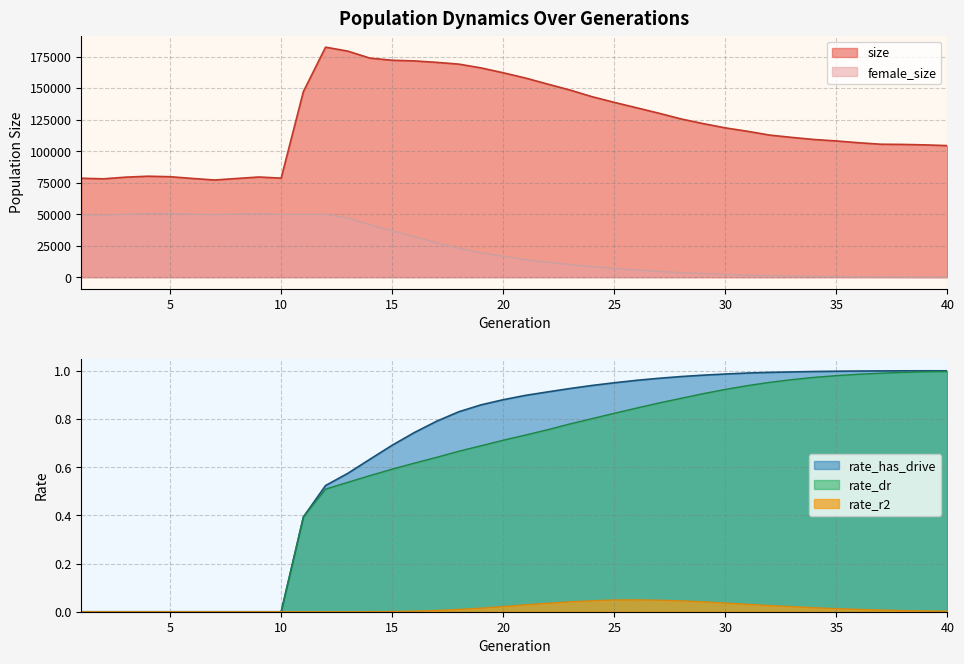

What is the value of the female_size point at the 11th from the left?

49763.0